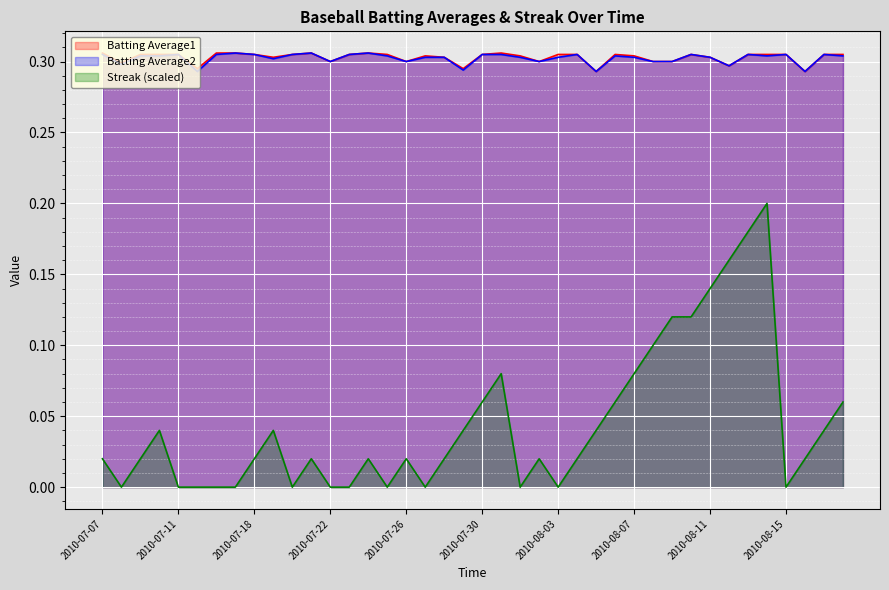

How many interior local peaks does the Batting Average1 series have?

6